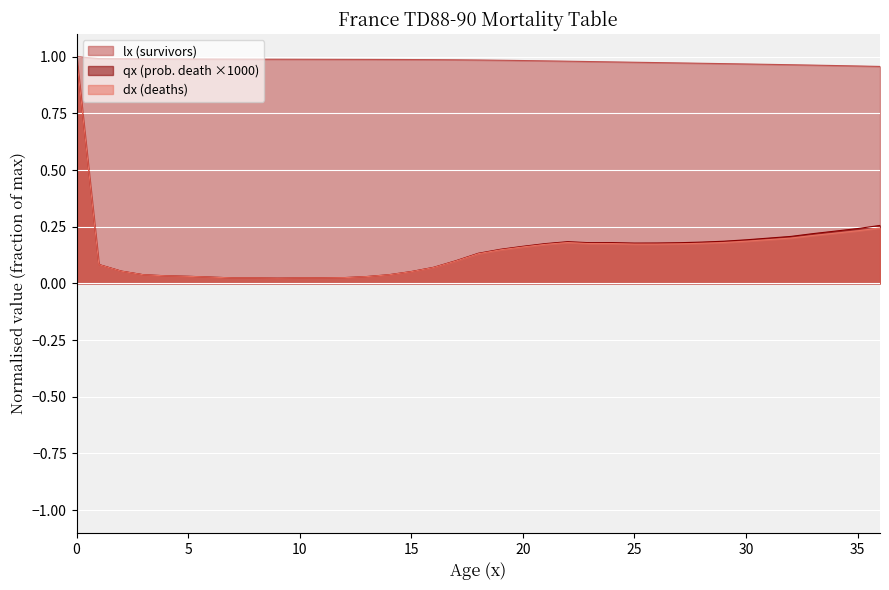

The dx (deaths) series shows 1.0 at 0. True or false?

True